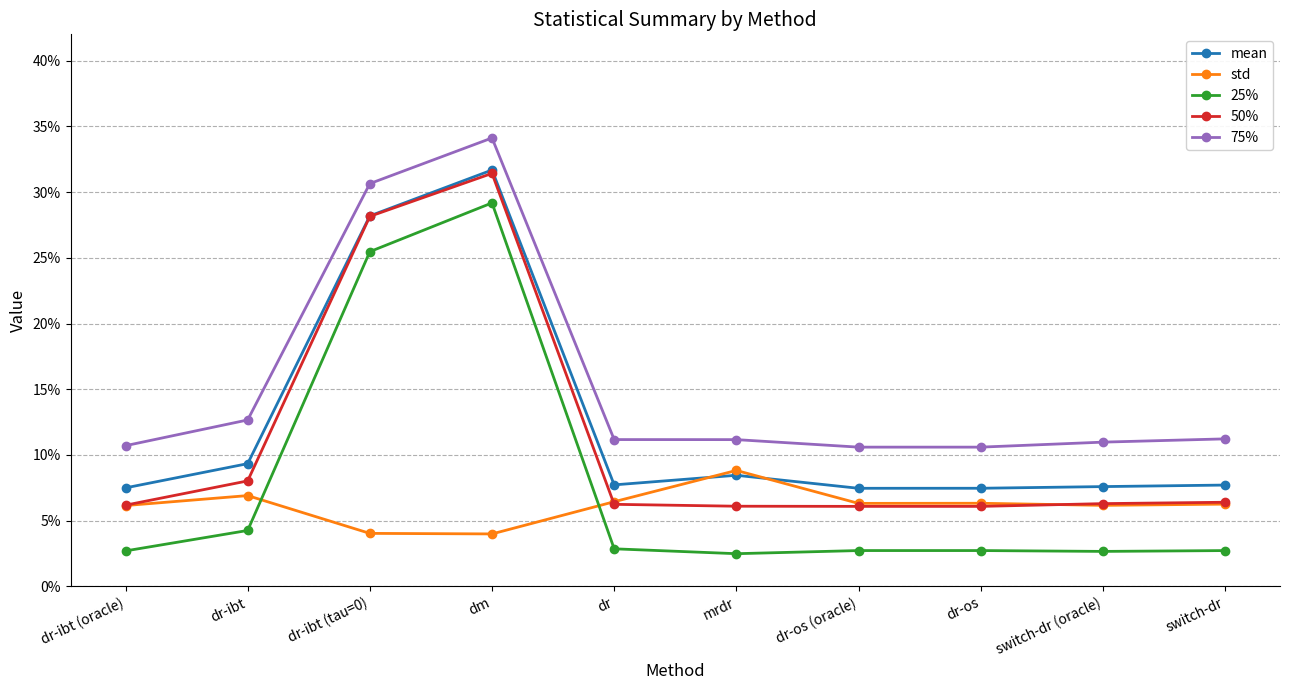

Is this an area chart (filled region under the line)?

No